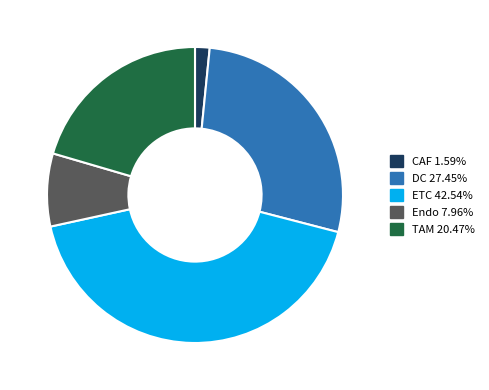

What is the smallest slice in the pie chart?

CAF